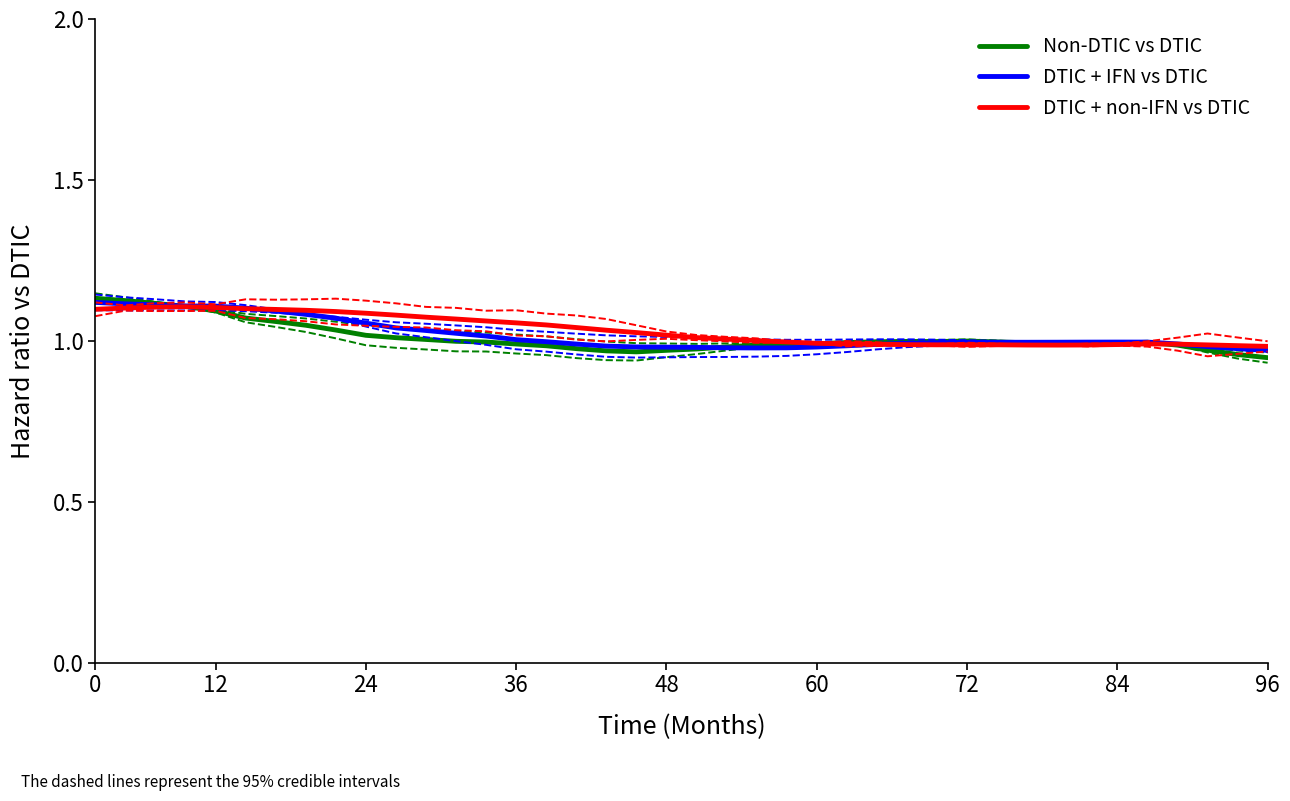

Which series ends up on top after the final intersection of DTIC + non-IFN vs DTIC and DTIC + IFN vs DTIC?

DTIC + non-IFN vs DTIC